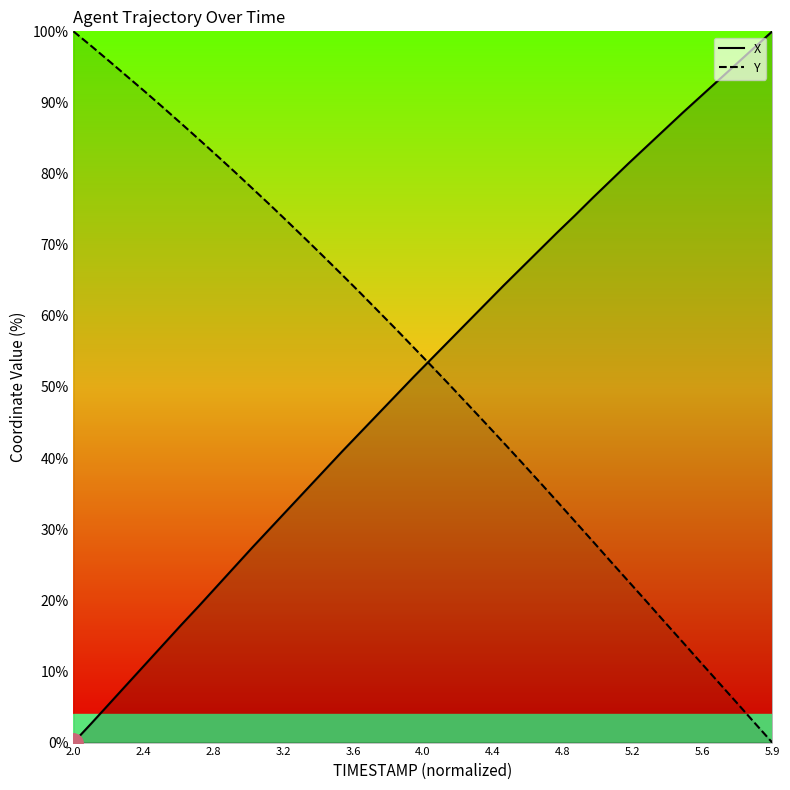

List the series in order of their overall mean, highest first.

Y, X